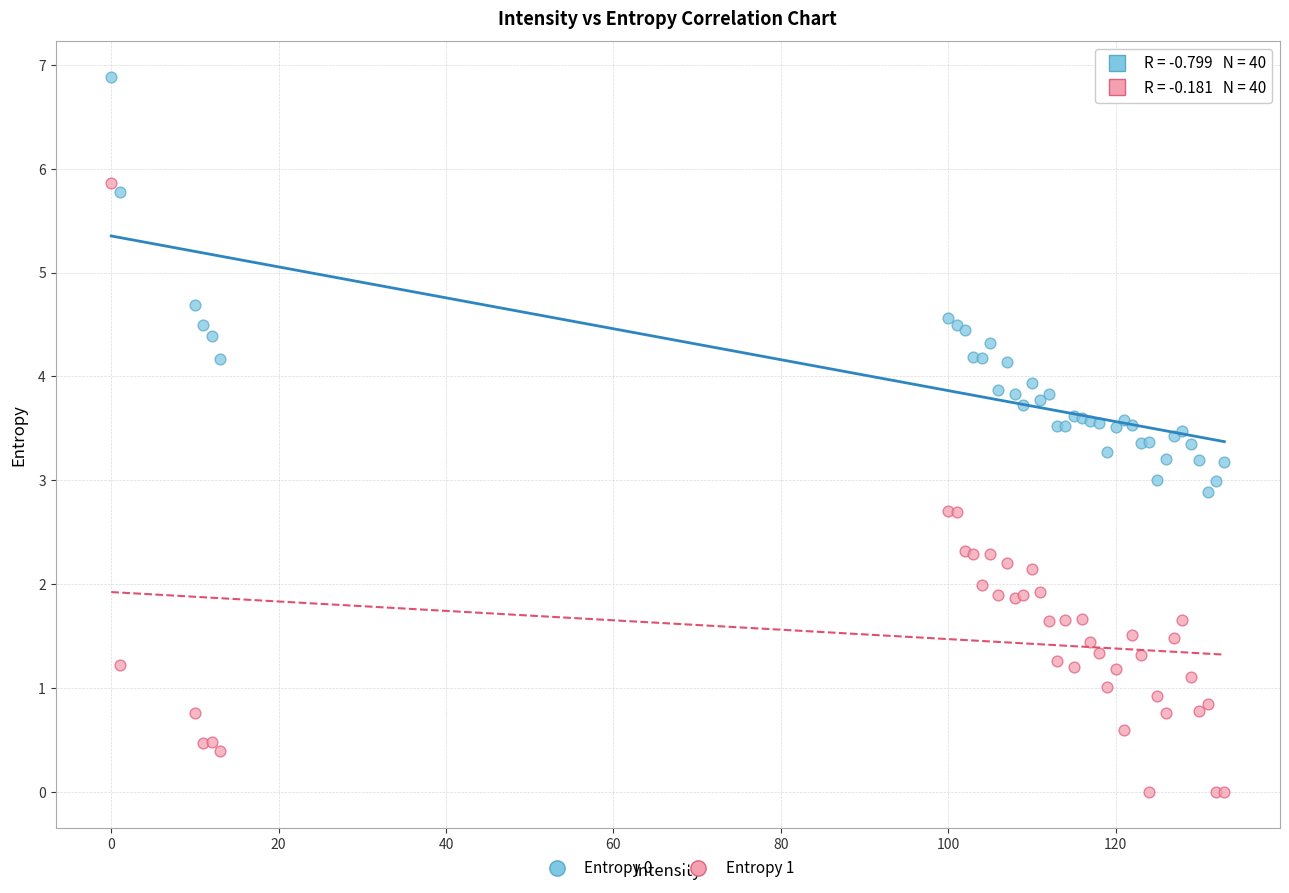

What is the X range (max minus min) for the scatter plot?

133.0